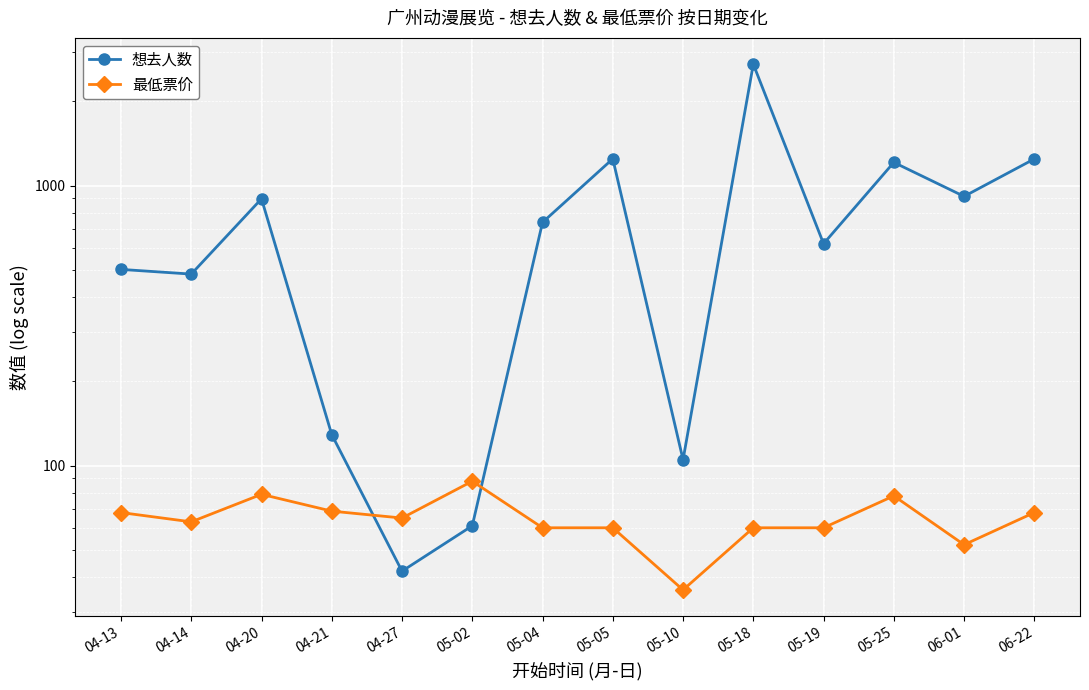

Which series has the largest total across all categories?

想去人数